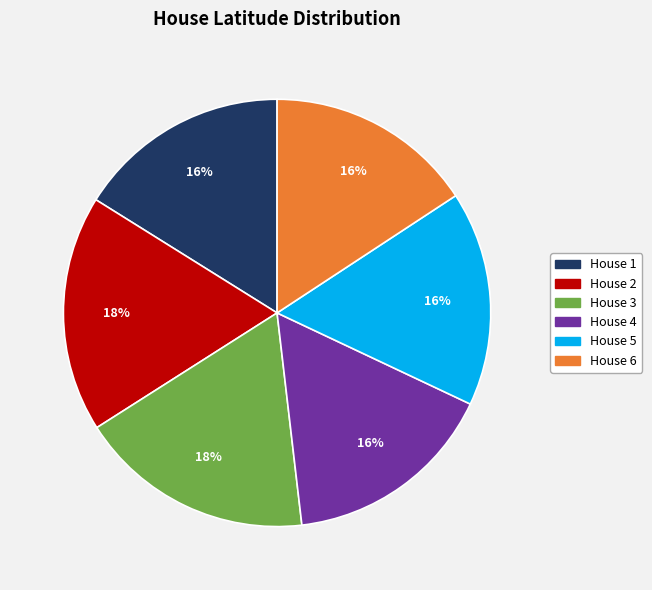

To the nearest percent, what is the difference between the largest and smallest slice percentages?

2%